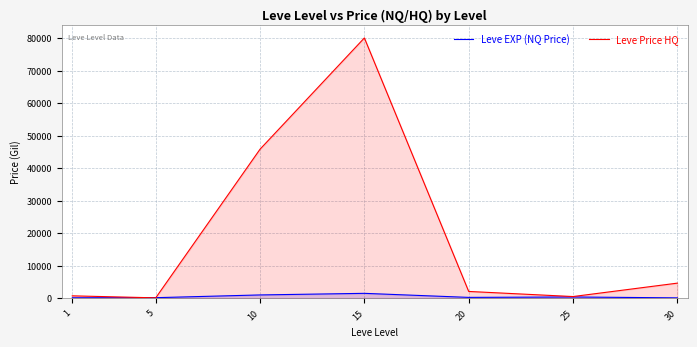

True or false: Leve EXP (NQ Price) has more than 1 points higher than both neighbors.

True